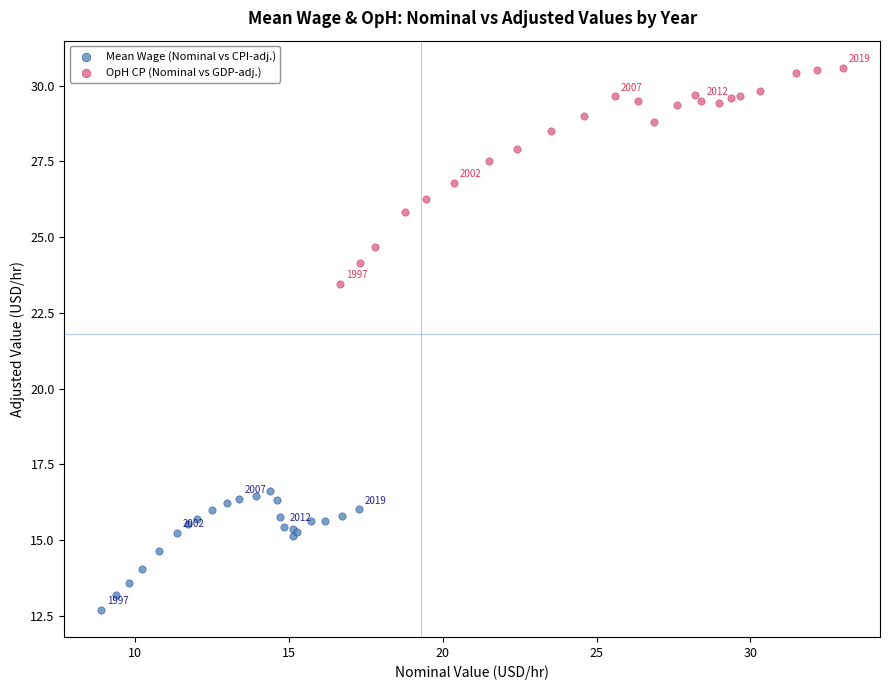

Which series reaches the maximum Y coordinate?

OpH CP (Nominal vs GDP-adj.)